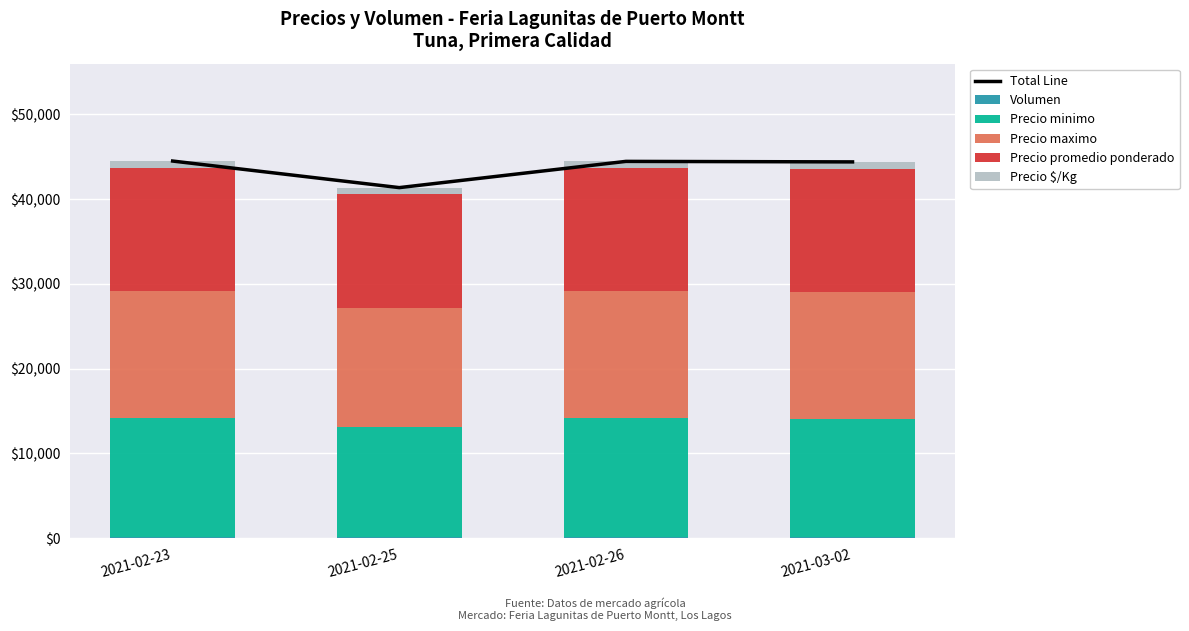

List the labels in order of Total Line value, smallest first.

2021-02-25, 2021-03-02, 2021-02-26, 2021-02-23